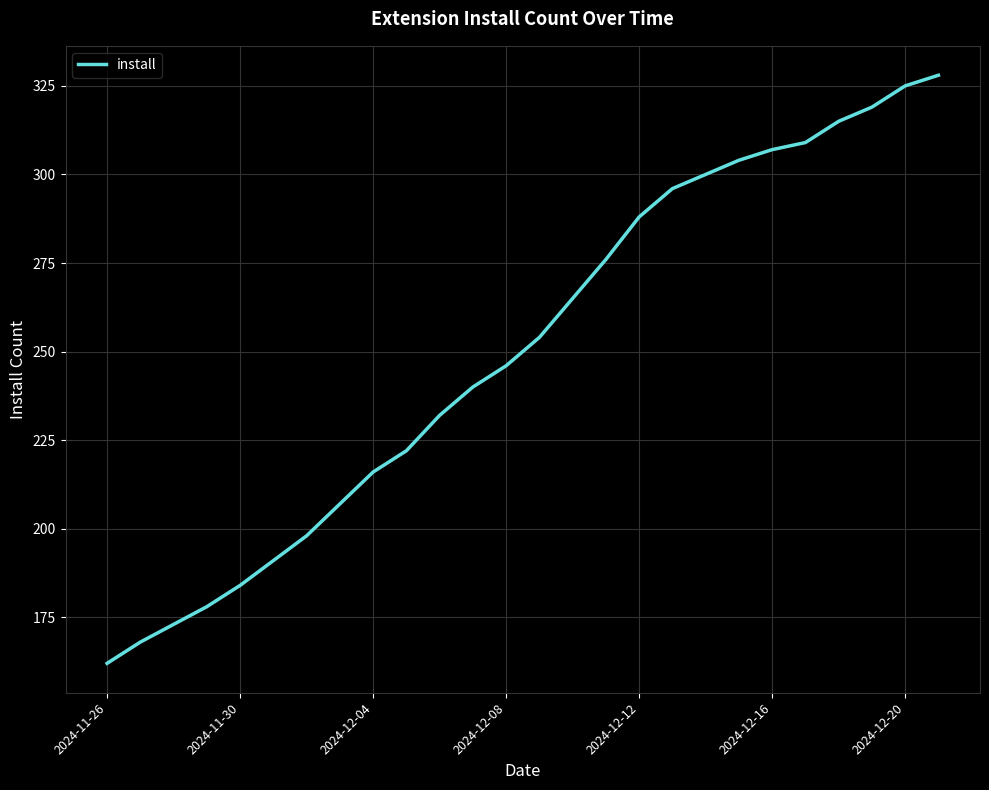

What is the smallest value displayed?

162